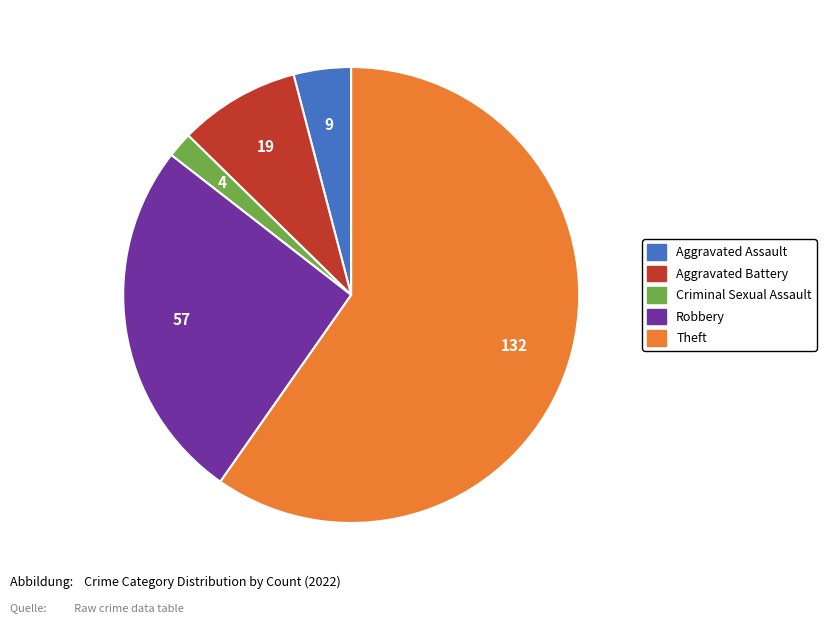

Do Robbery and Criminal Sexual Assault together represent more than half of the pie?

No